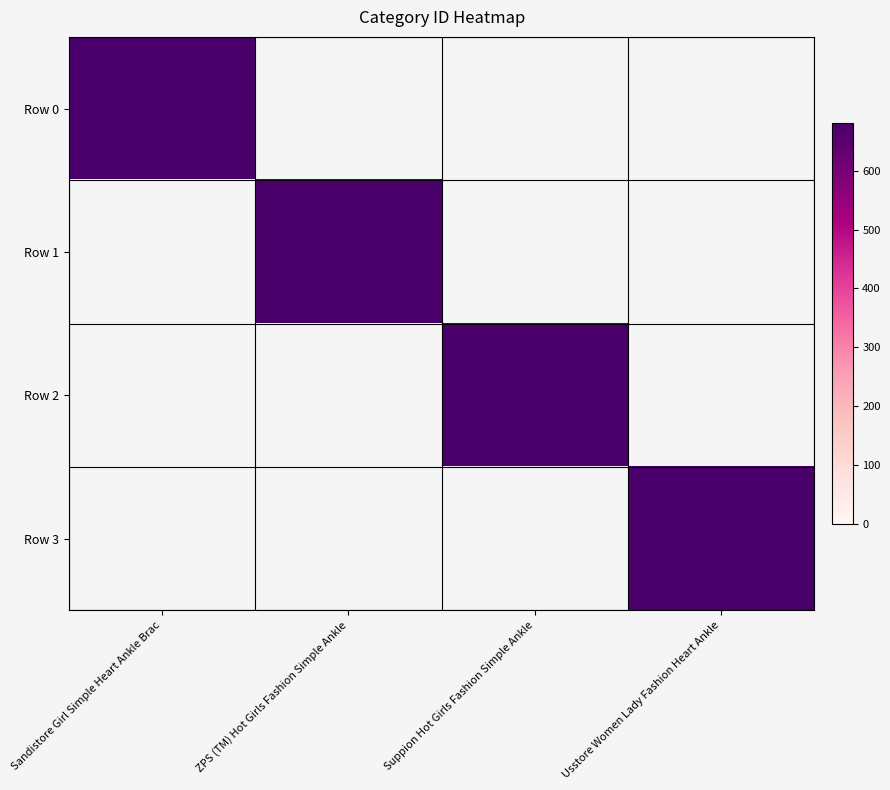

Which category has the highest value across all series?

Sandistore Girl Simple Heart Ankle Brac